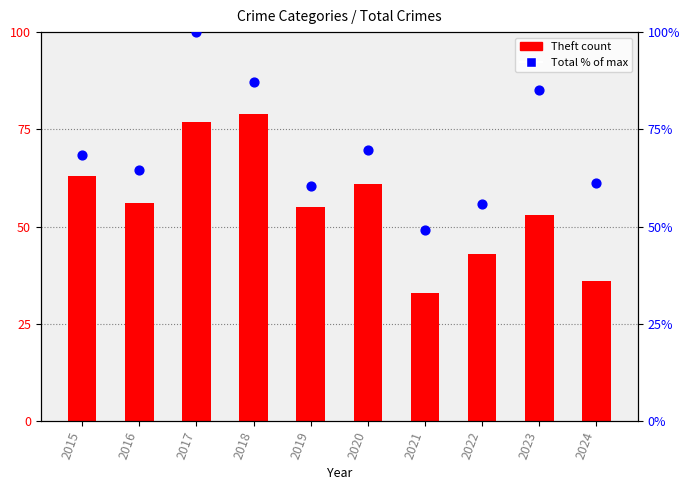

At how many categories does at least one series exceed 70?

3